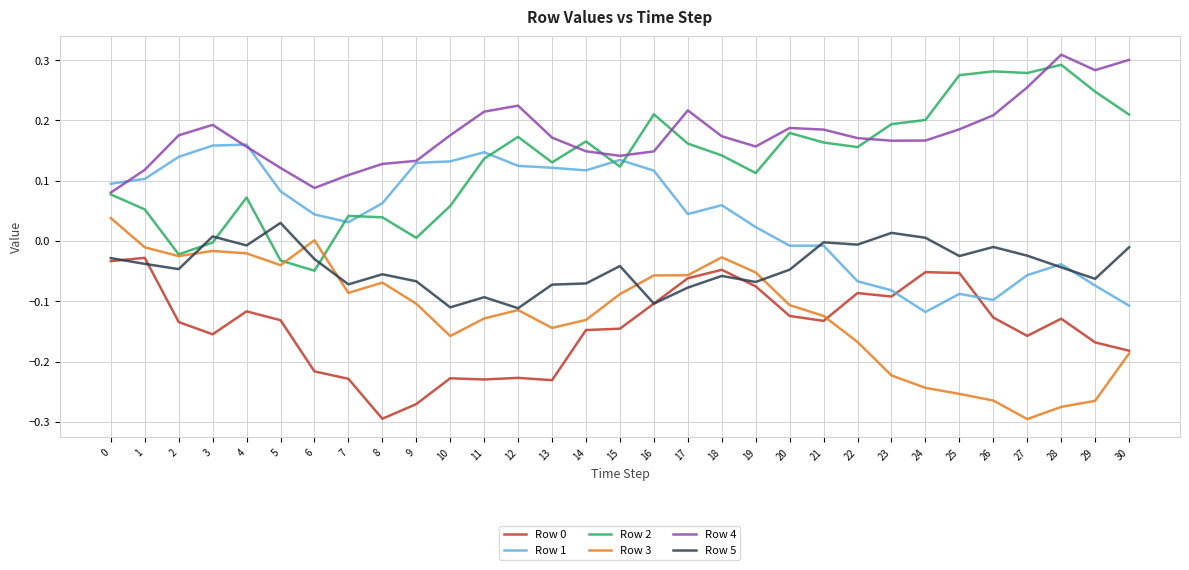

Does the chart display data point markers on the line(s)?

No